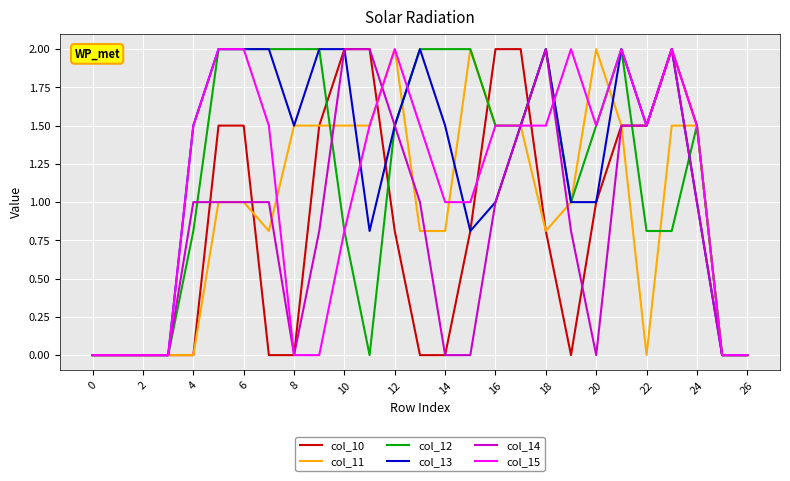

What is the maximum value for col_10?

2.0